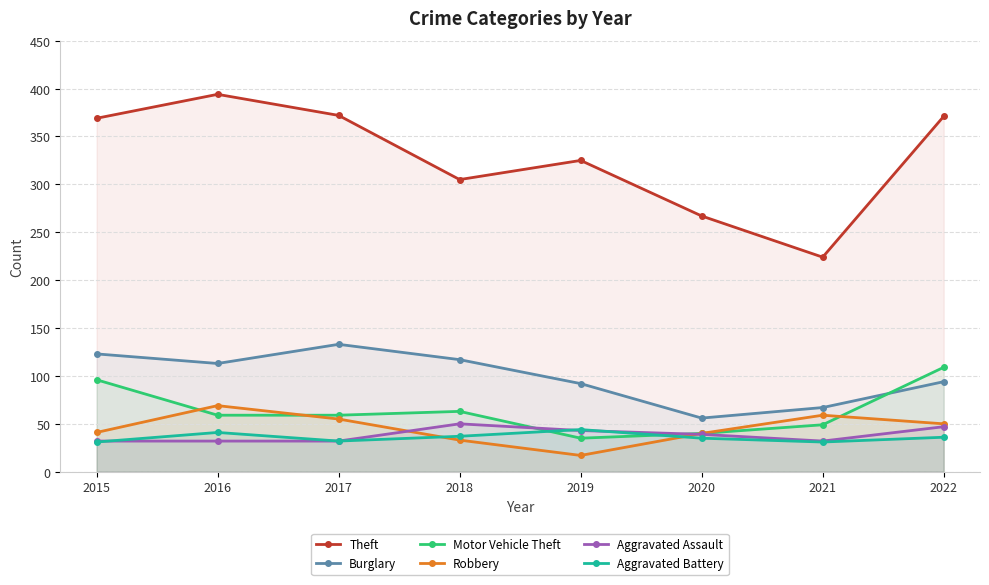

Between 2021 and 2016, which is larger?

2016